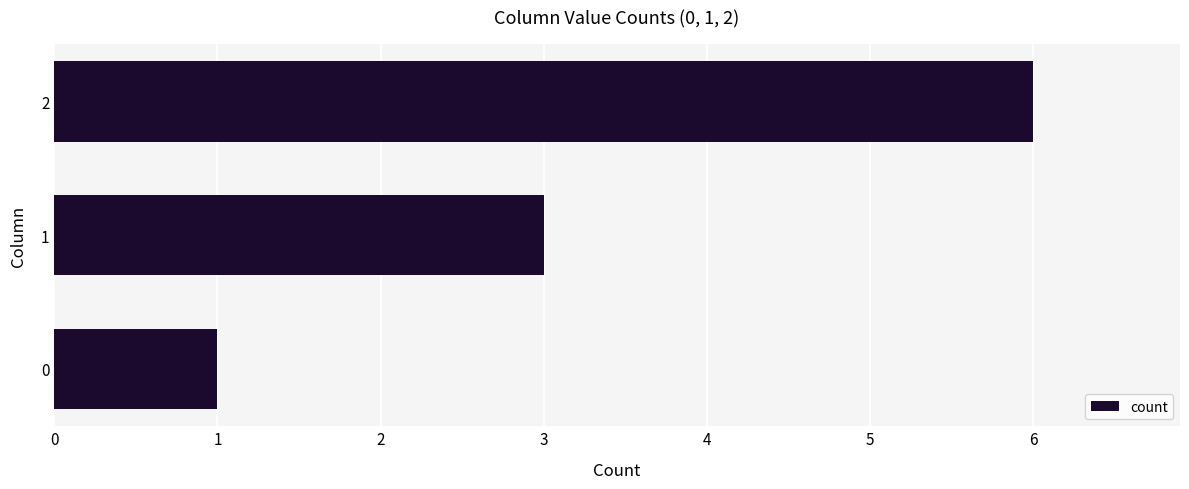

Between 0 and 1, which is larger?

1